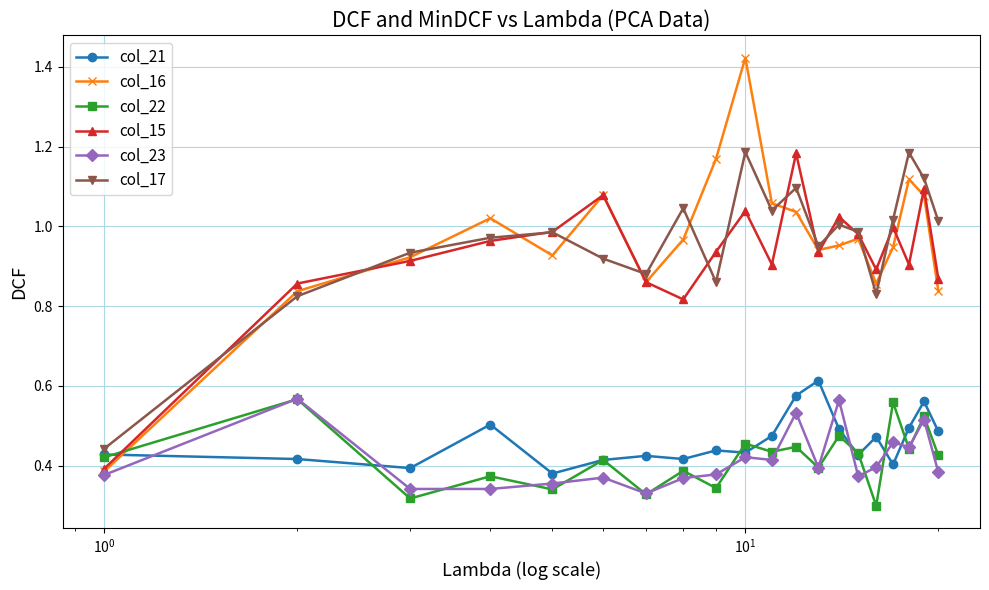

Which series has the widest spread of values?

col_16